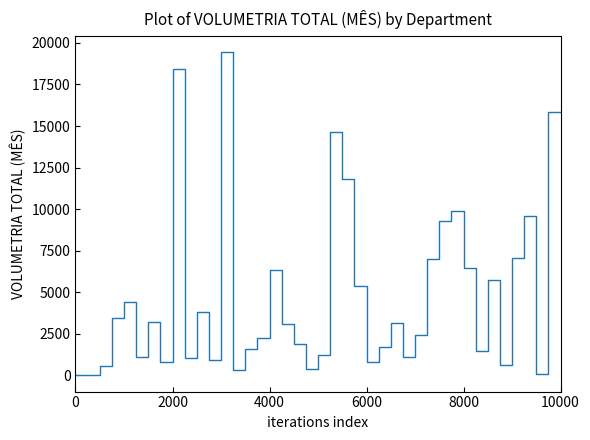

How many interior local valleys (lower than both neighbors) does the data have?

11